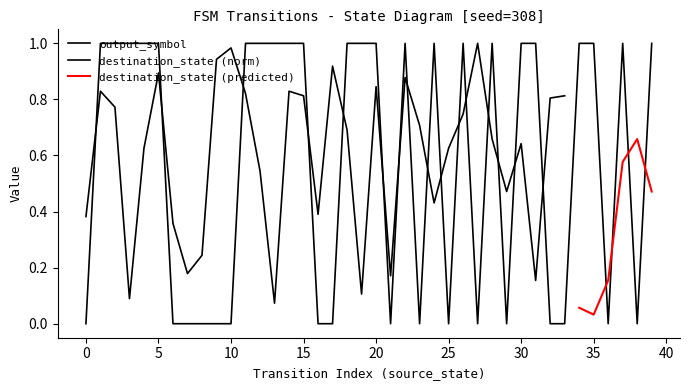

List the labels in order of value, largest first.

1, 2, 3, 4, 5, 11, 12, 13, 14, 15, 18, 19, 20, 22, 24, 26, 28, 30, 31, 34, 35, 37, 39, 0, 6, 7, 8, 9, 10, 16, 17, 21, 23, 25, 27, 29, 32, 33, 36, 38